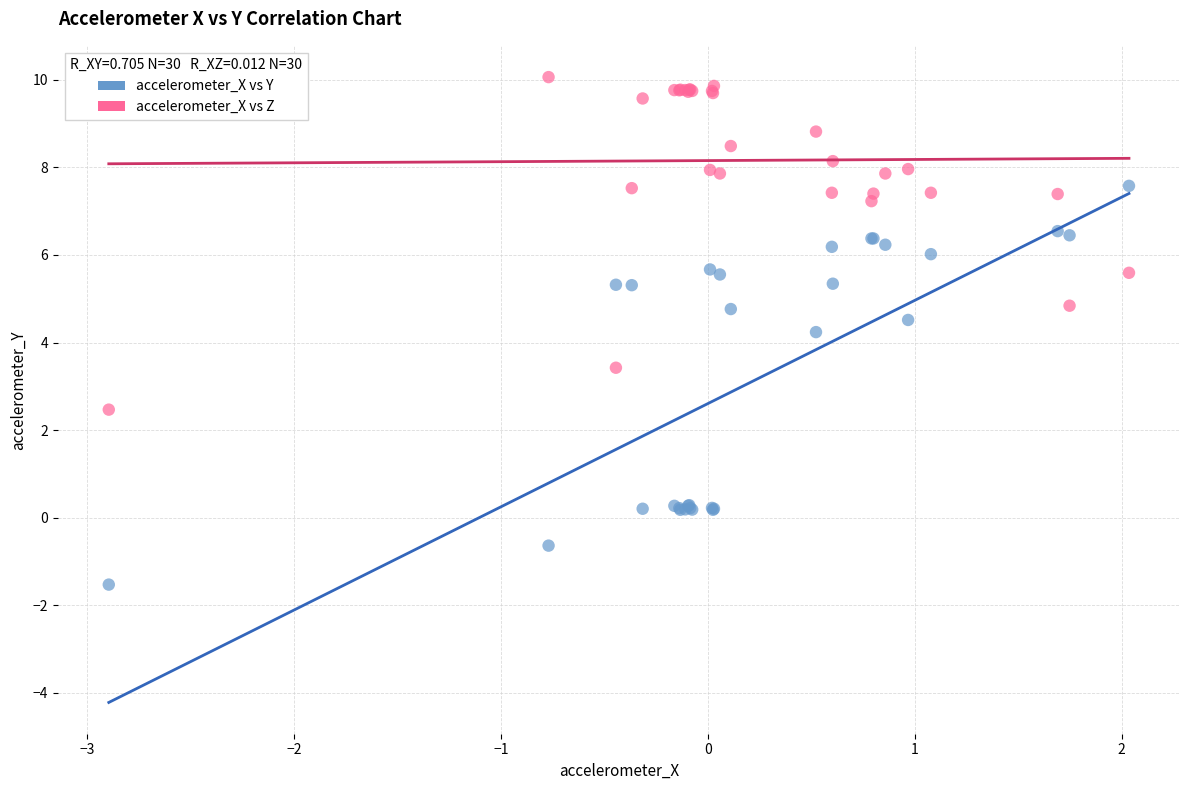

What are all the series names shown in the legend?

accelerometer_X vs Y, accelerometer_X vs Z